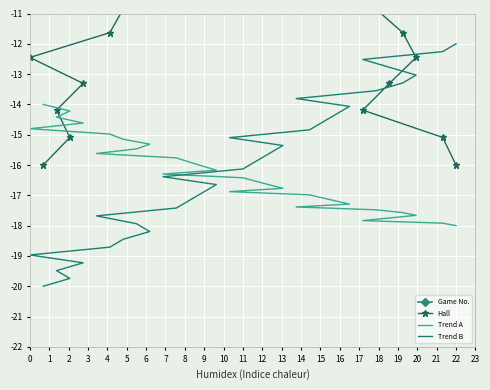

The Trend B series shows -23.1 at 11. True or false?

False